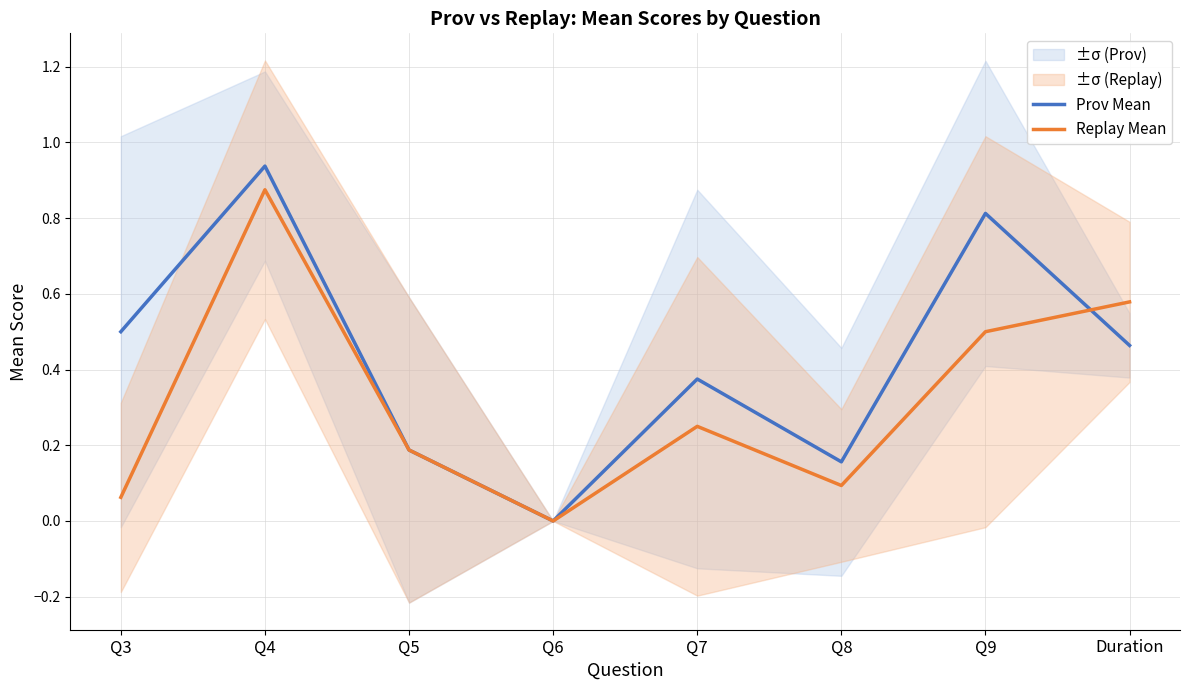

What is the average value of the Replay Mean series?

0.3